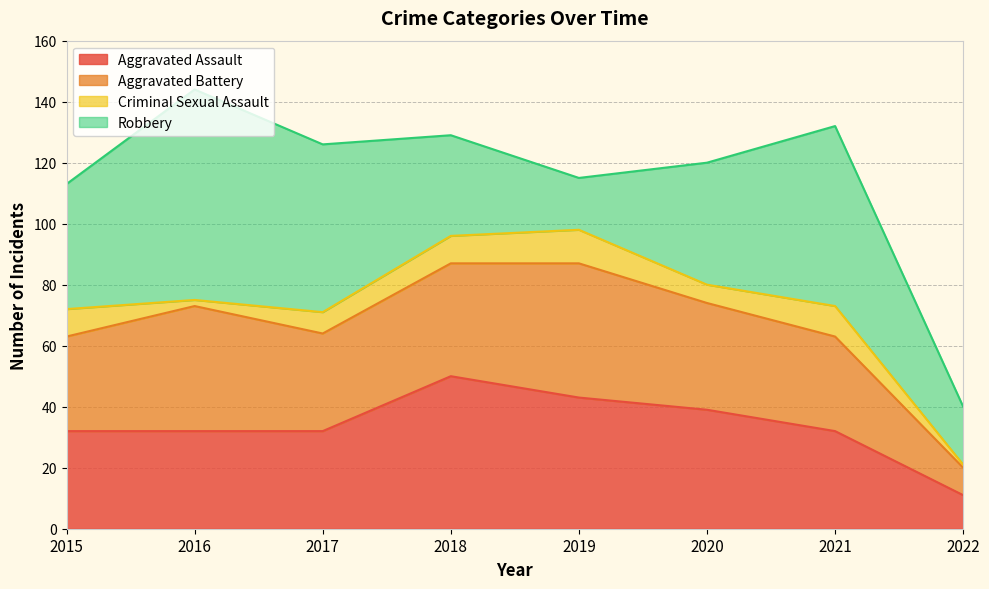

Does the chart have visible grid lines?

Yes